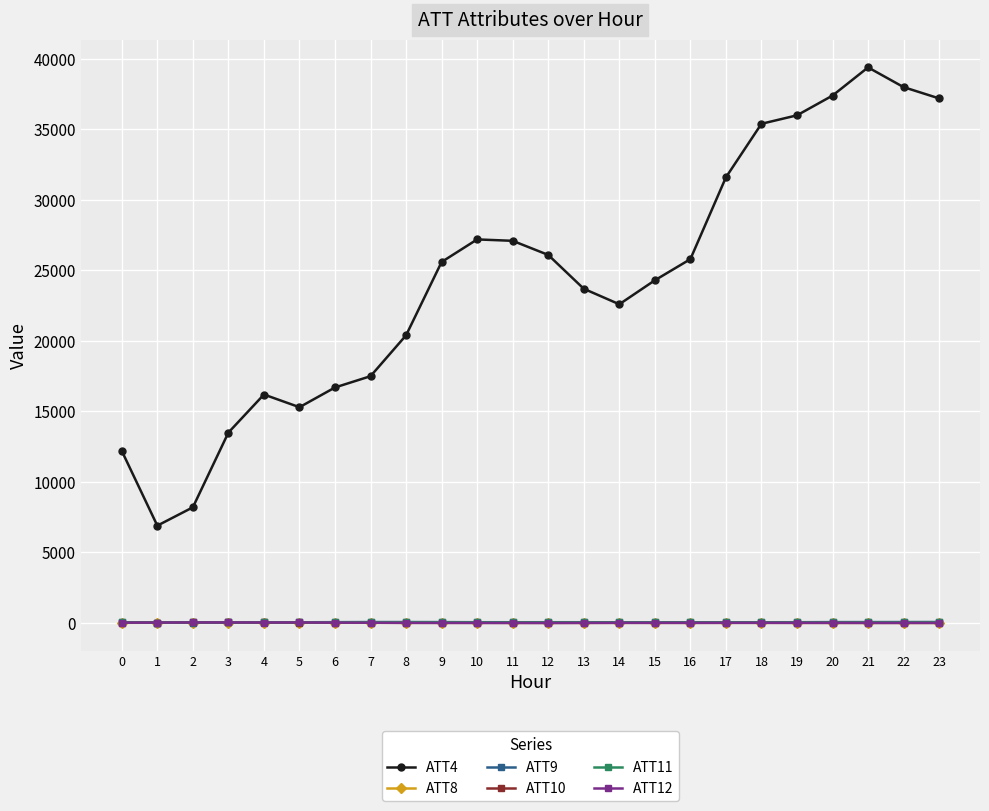

What value does the ATT8 series have at 1?

14.7